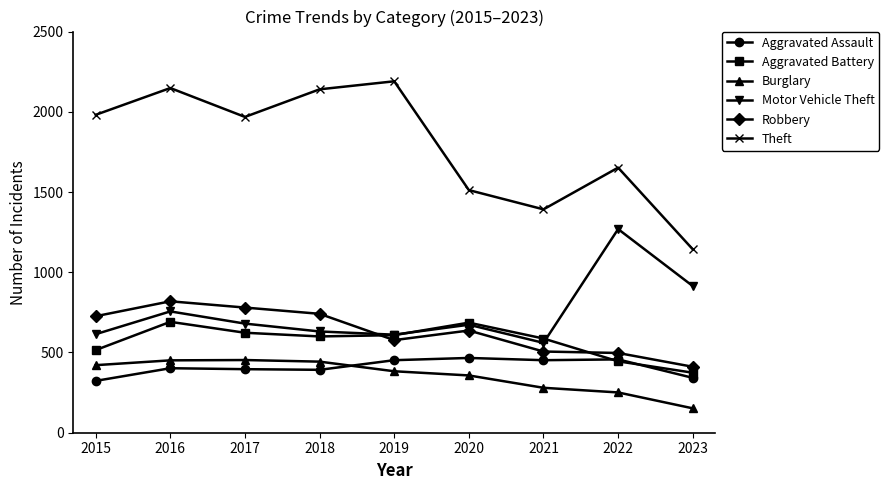

What is the spread (max minus min) of values at 2019?

1807